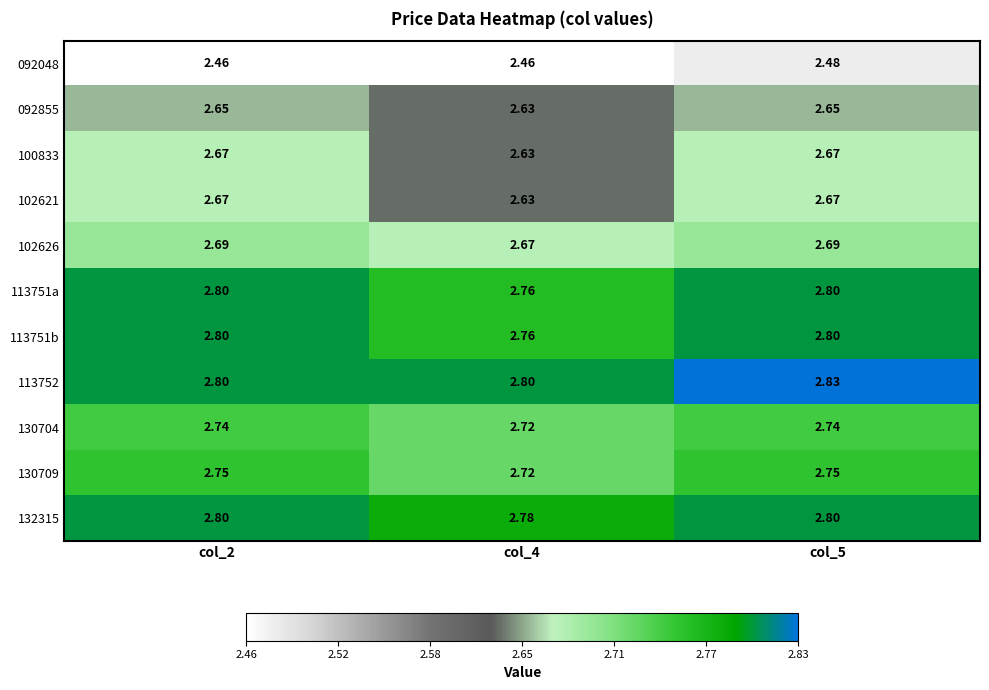

Is the value of 102626 at col_5 greater than the value of 100833 at col_5?

Yes